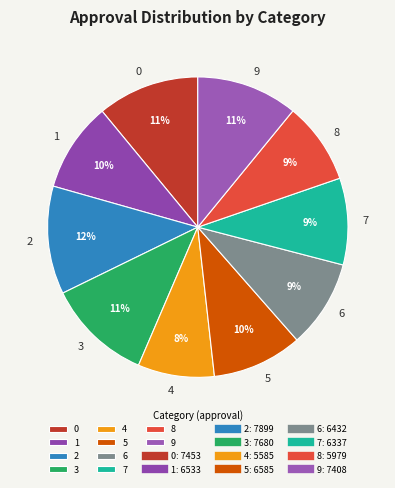

Does 8 represent more than half of the total?

No